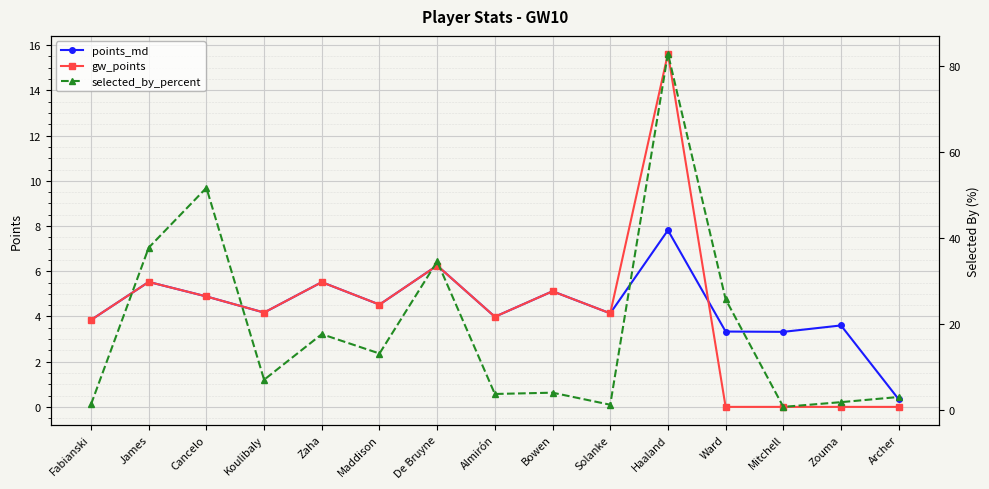

What is the total value across all series at Solanke?

9.6